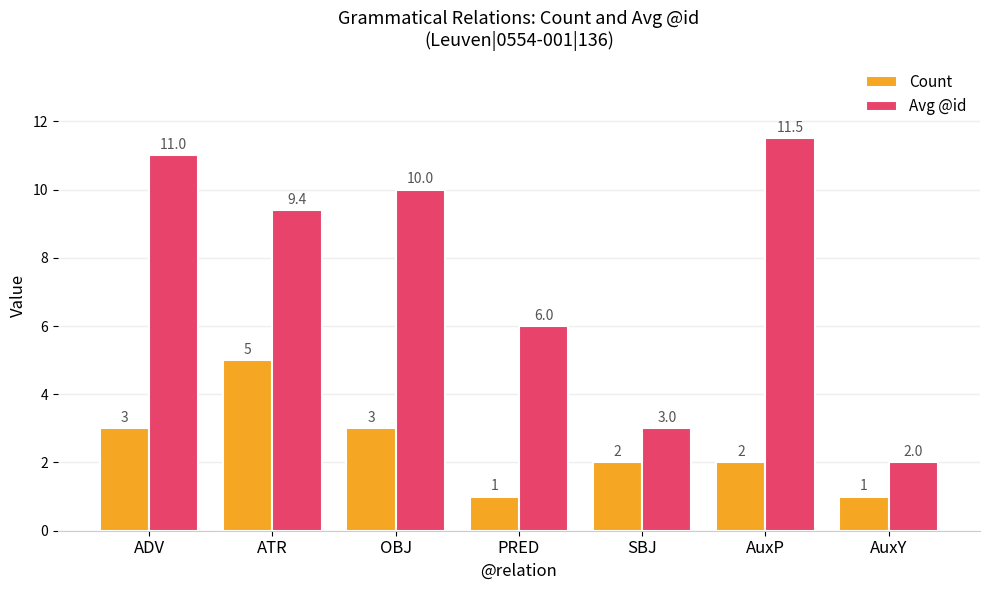

At how many categories does at least one series exceed 5?

5